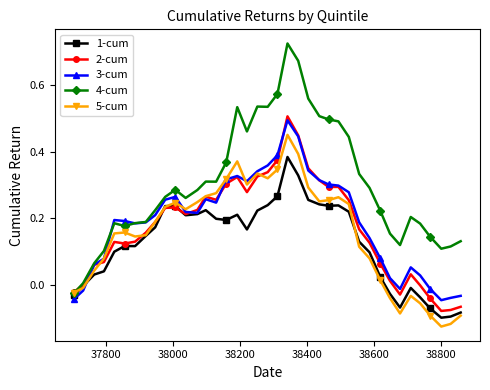

Which series has the widest spread of values?

4-cum